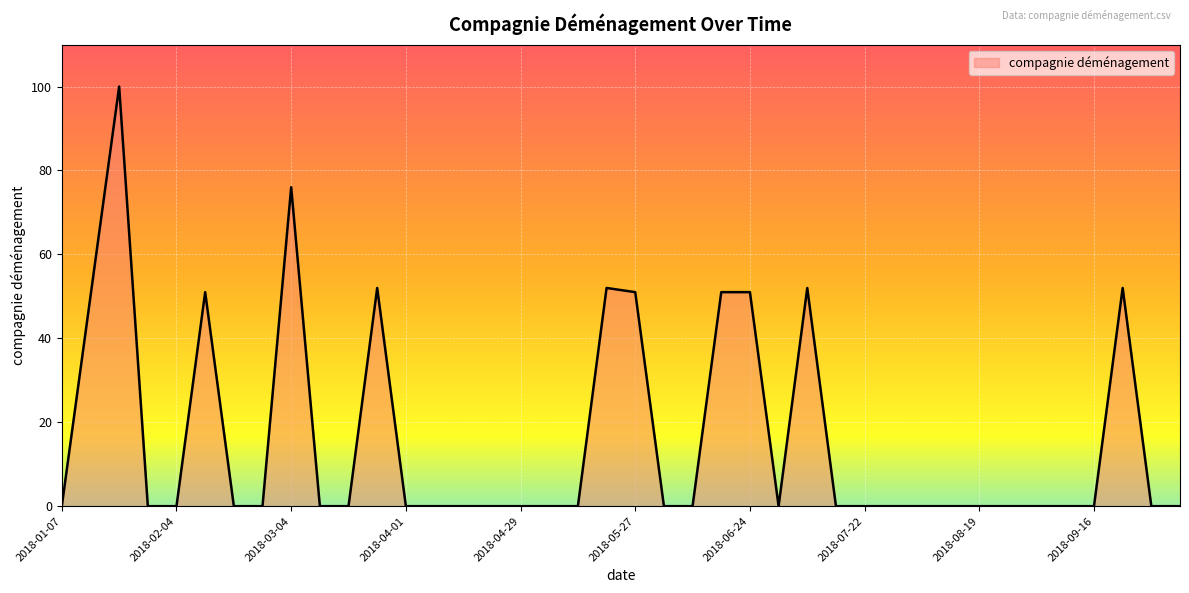

Reading left to right, what are all the values shown in this chart?

2018-01-07=0	2018-01-14=50	2018-01-21=100	2018-01-28=0	2018-02-04=0	2018-02-11=51	2018-02-18=0	2018-02-25=0	2018-03-04=76	2018-03-11=0	2018-03-18=0	2018-03-25=52	2018-04-01=0	2018-04-08=0	2018-04-15=0	2018-04-22=0	2018-04-29=0	2018-05-06=0	2018-05-13=0	2018-05-20=52	2018-05-27=51	2018-06-03=0	2018-06-10=0	2018-06-17=51	2018-06-24=51	2018-07-01=0	2018-07-08=52	2018-07-15=0	2018-07-22=0	2018-07-29=0	2018-08-05=0	2018-08-12=0	2018-08-19=0	2018-08-26=0	2018-09-02=0	2018-09-09=0	2018-09-16=0	2018-09-23=52	2018-09-30=0	2018-10-07=0